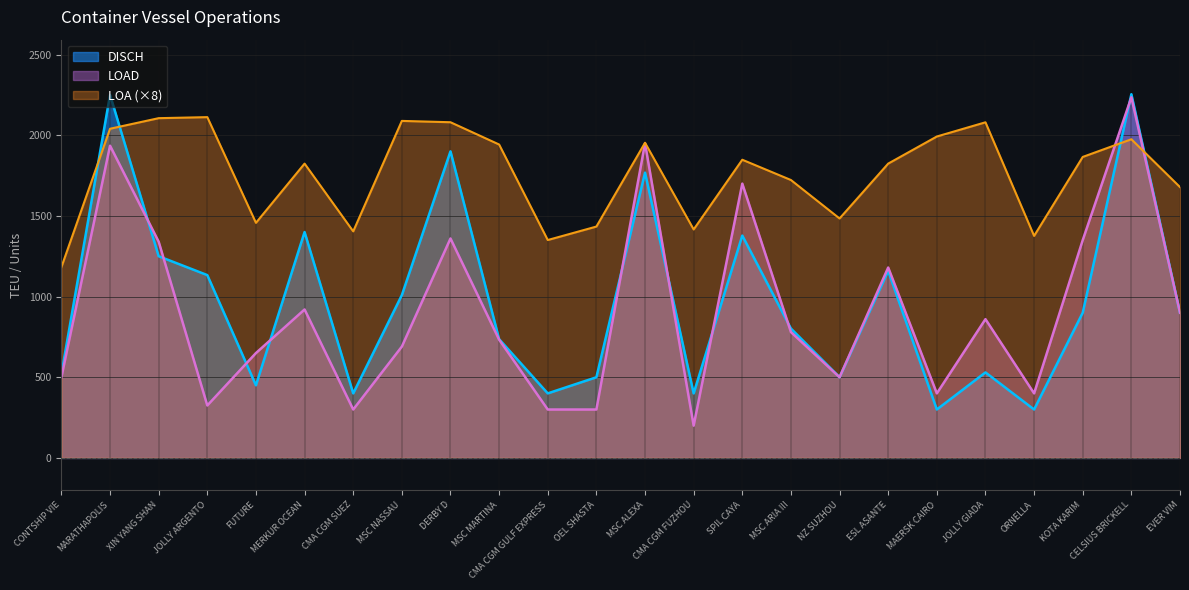

How many values in the LOA series are below 1848?

12